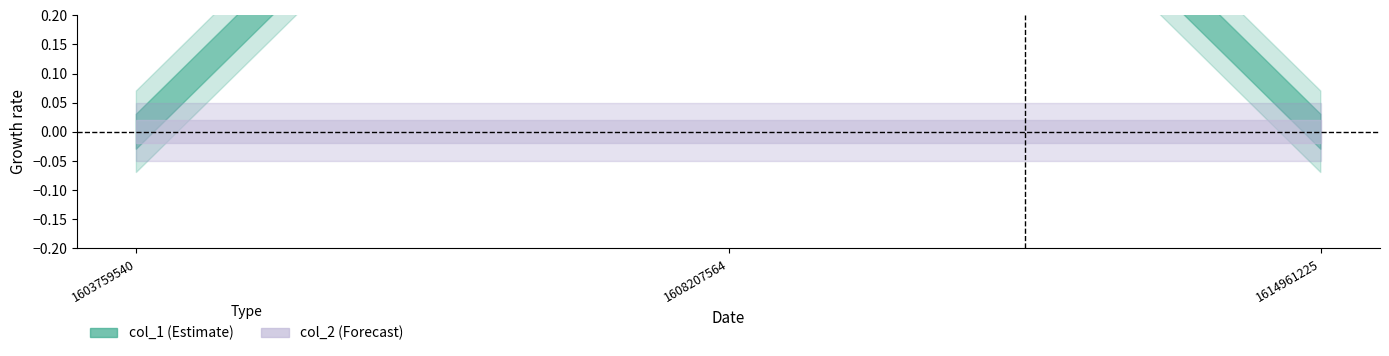

What is the difference between the highest and lowest values at 1608207564?

1